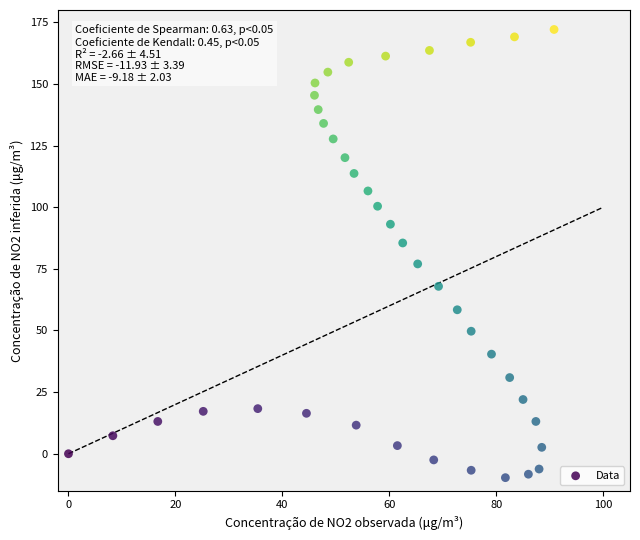

What is the range of Y values (max minus min)?

181.8